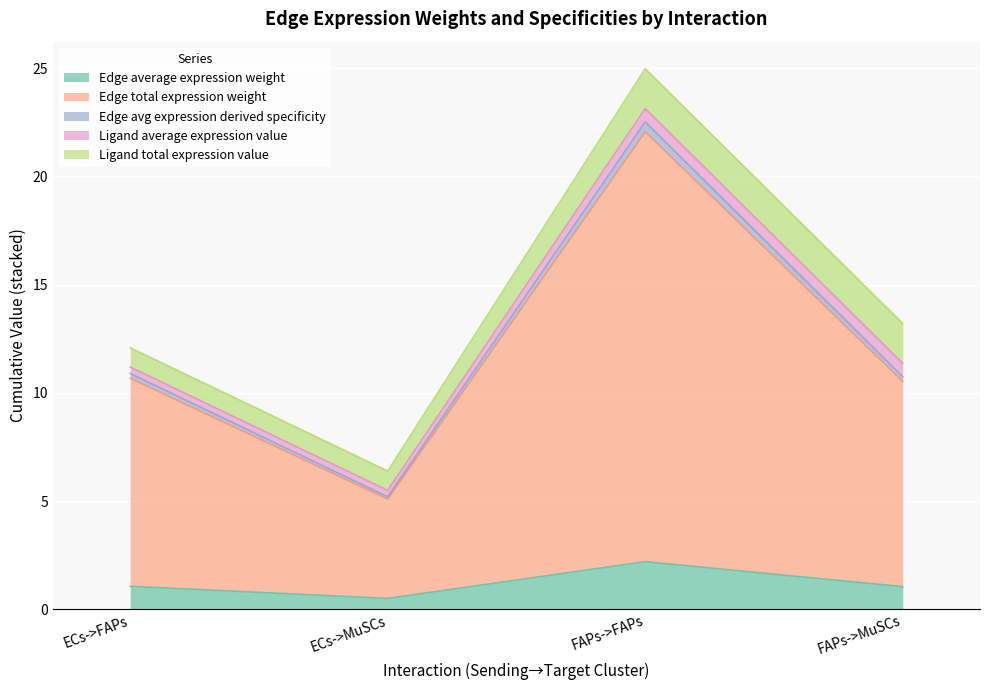

What is the difference between the second highest and second lowest values in the Edge total expression weight series?

0.1